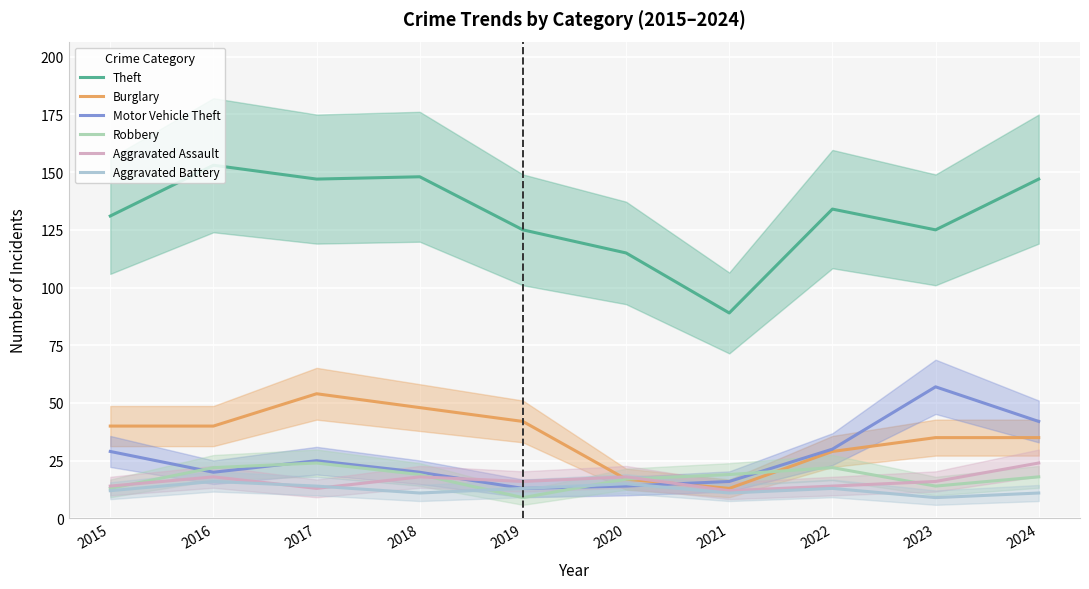

What is the total value across all series at 2015?

239